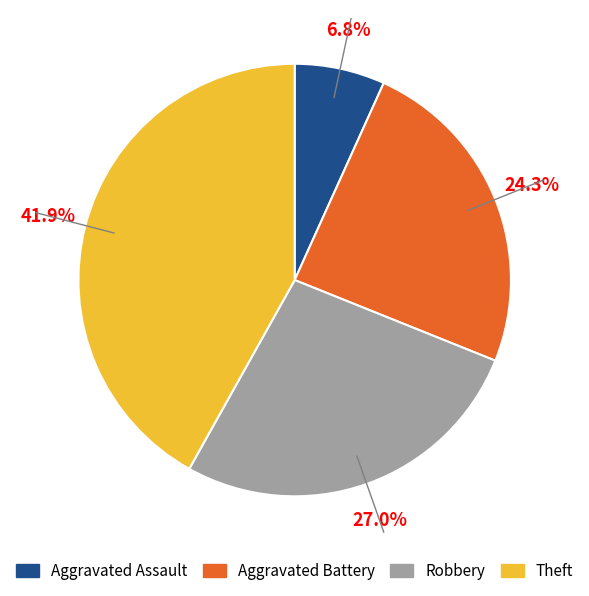

How many segments does this pie chart have?

4